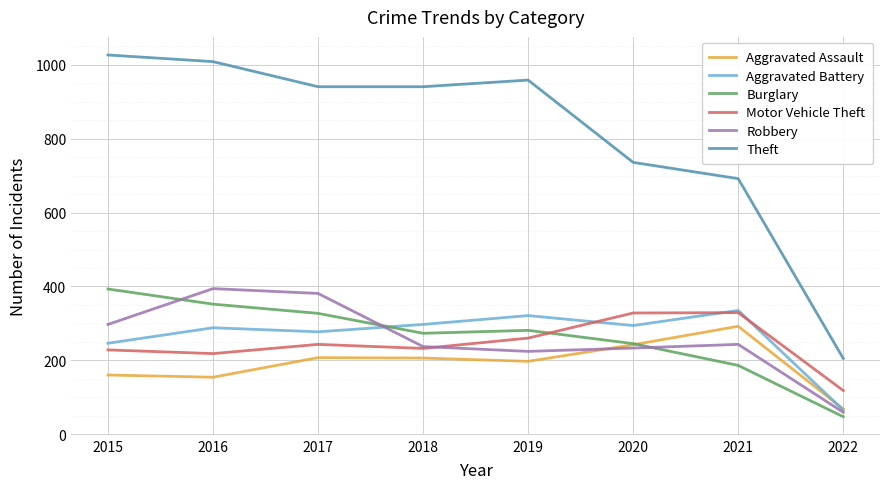

Is it true that Robbery equals 233 at 2020?

True